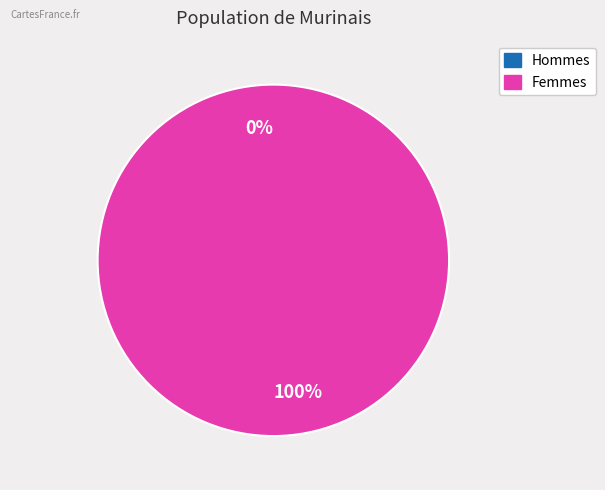

To the nearest percent, what is the combined percentage of 1575476414 and 1575472817?

100%